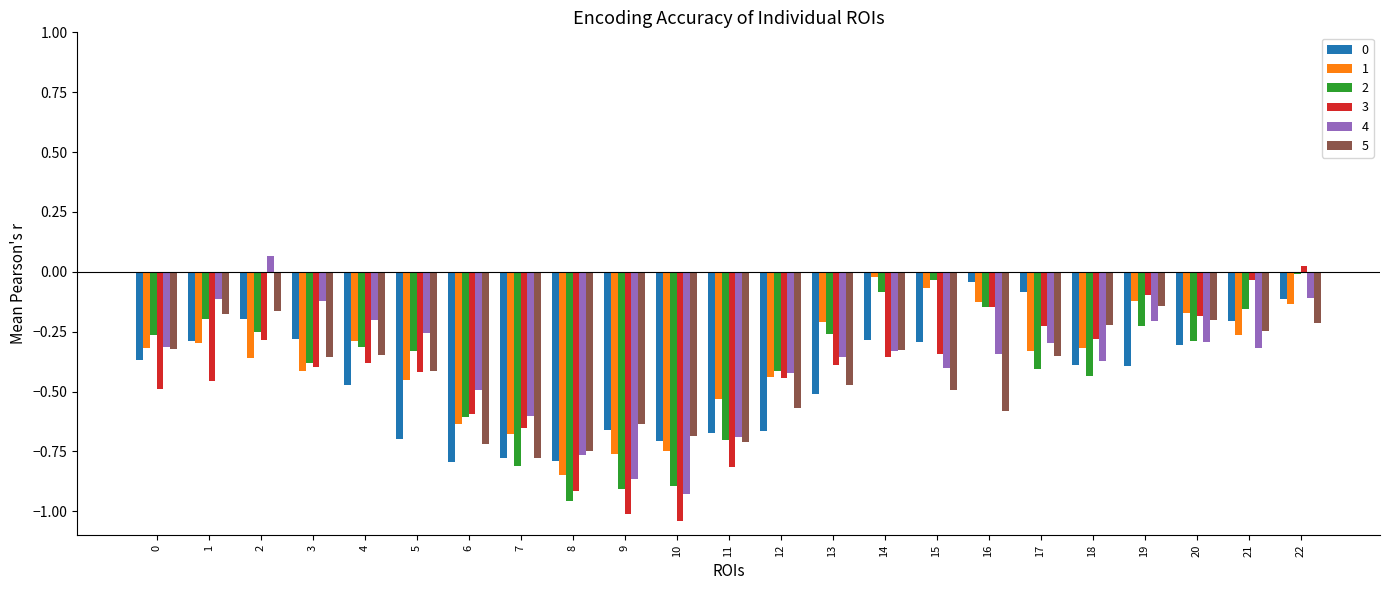

What is the difference between the maximum and minimum values in the 1 series?

0.8